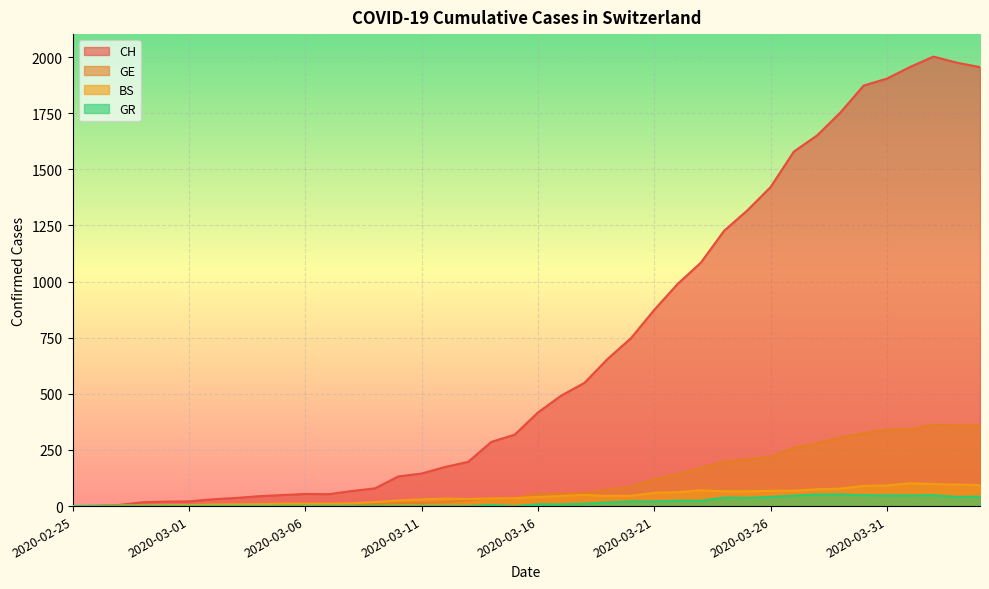

What is the sum of the GE values at 2020-02-25 and 2020-03-25?

208